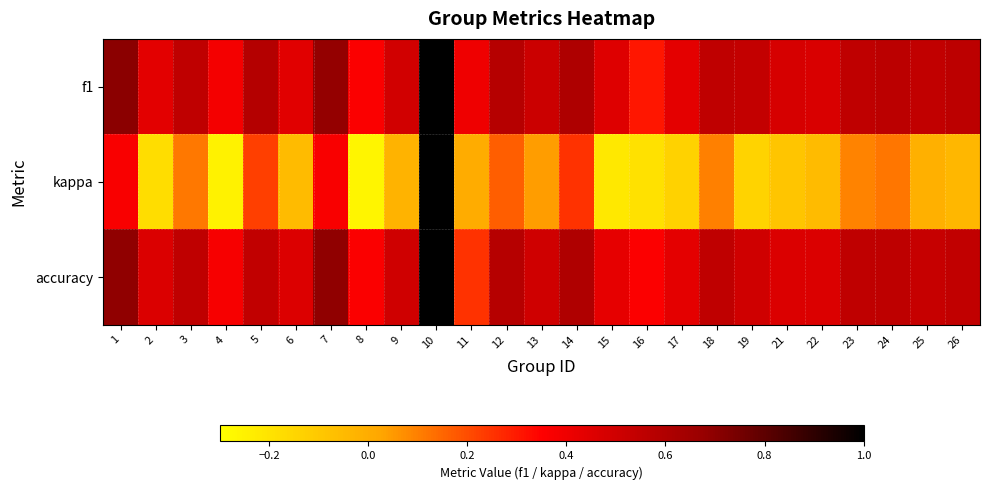

Which category has the highest value across all series?

10